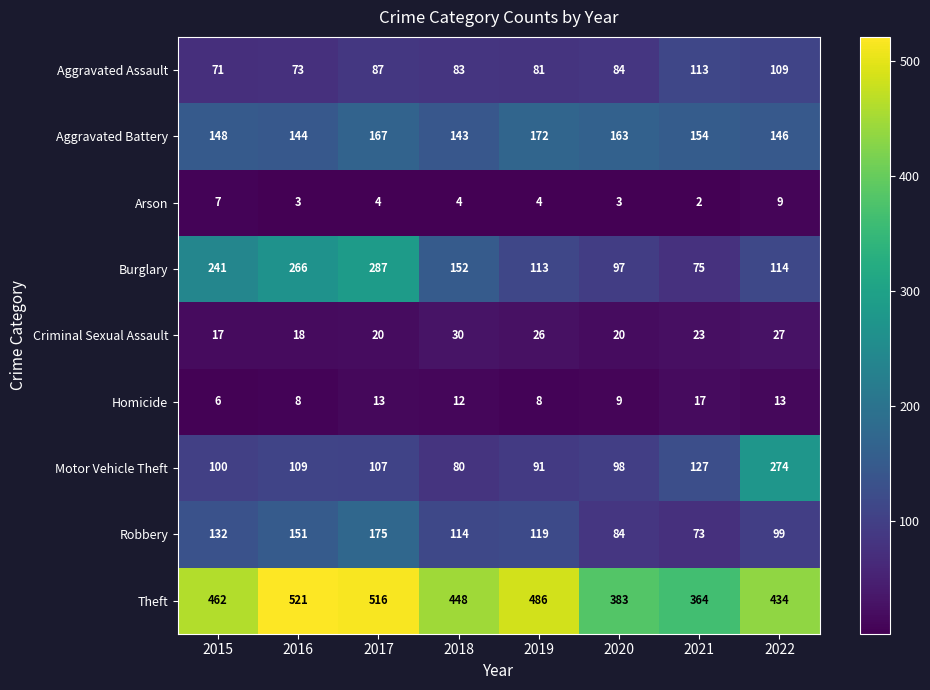

Which series has the largest total across all categories?

Theft